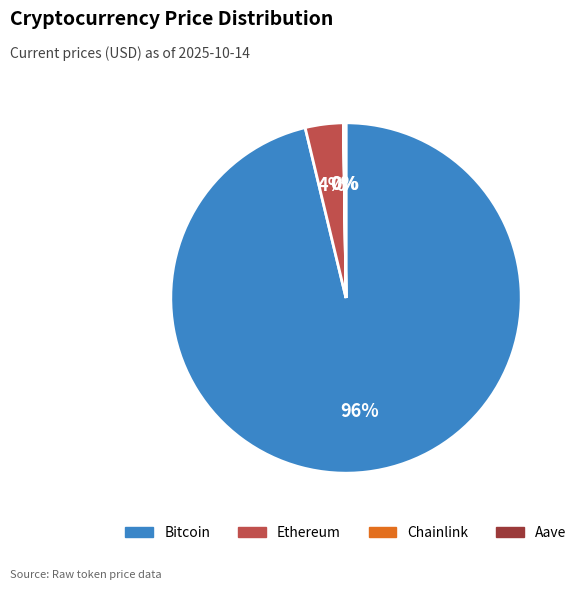

To the nearest percent, what portion does Bitcoin represent?

96%